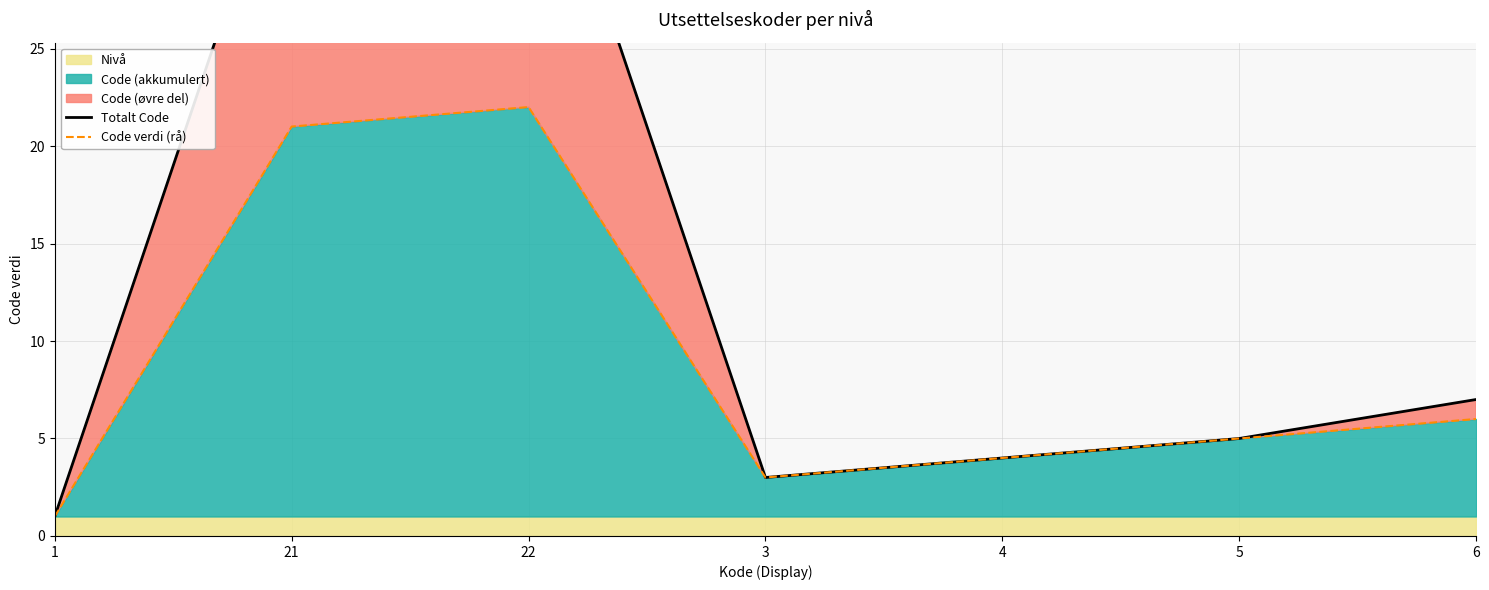

What is the average value of the Totalt Code series?

14